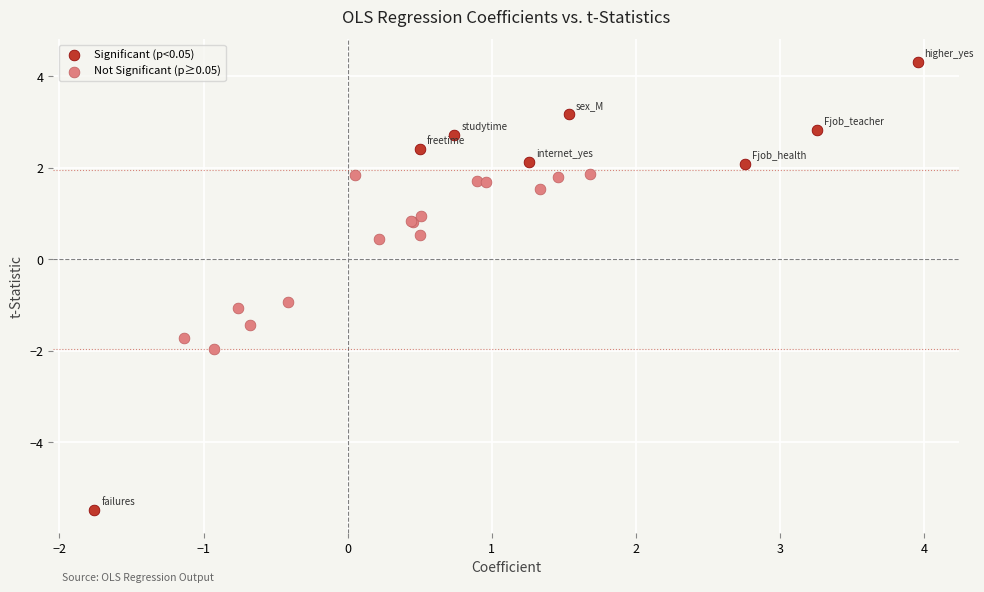

Which series contains the lowest Y value?

Significant (p<0.05)